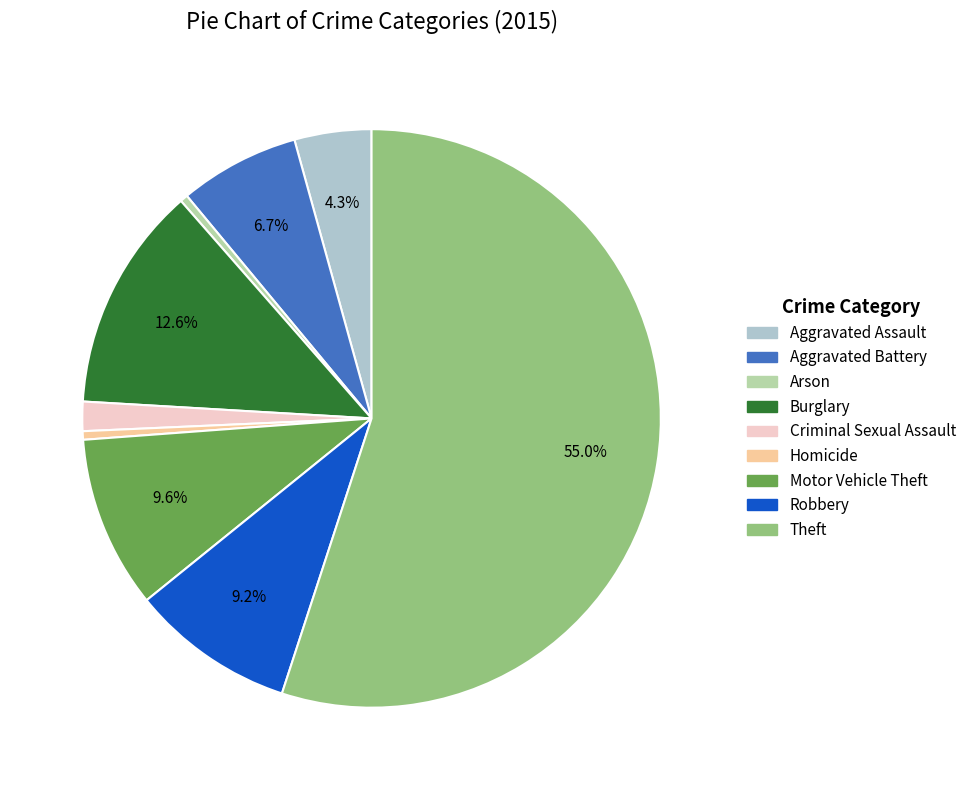

What percentage is the Motor Vehicle Theft slice, to the nearest percent?

10%